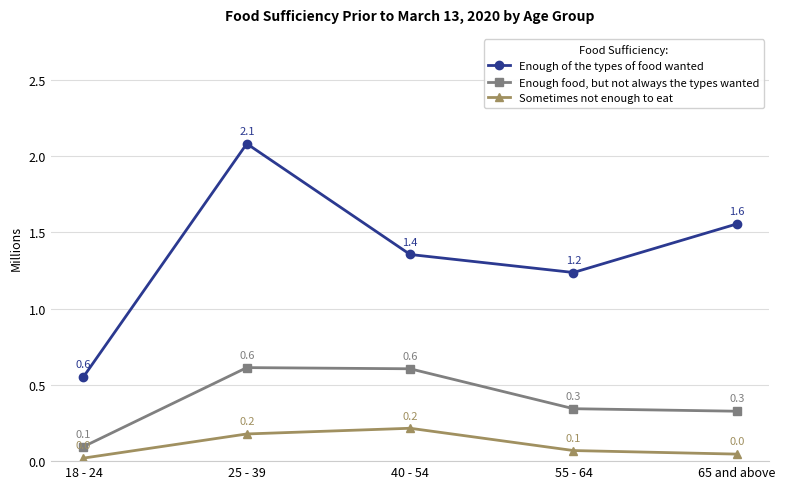

Rank the series by their maximum value, from highest to lowest.

Enough of the types of food wanted, Enough food, but not always the types wanted, Sometimes not enough to eat